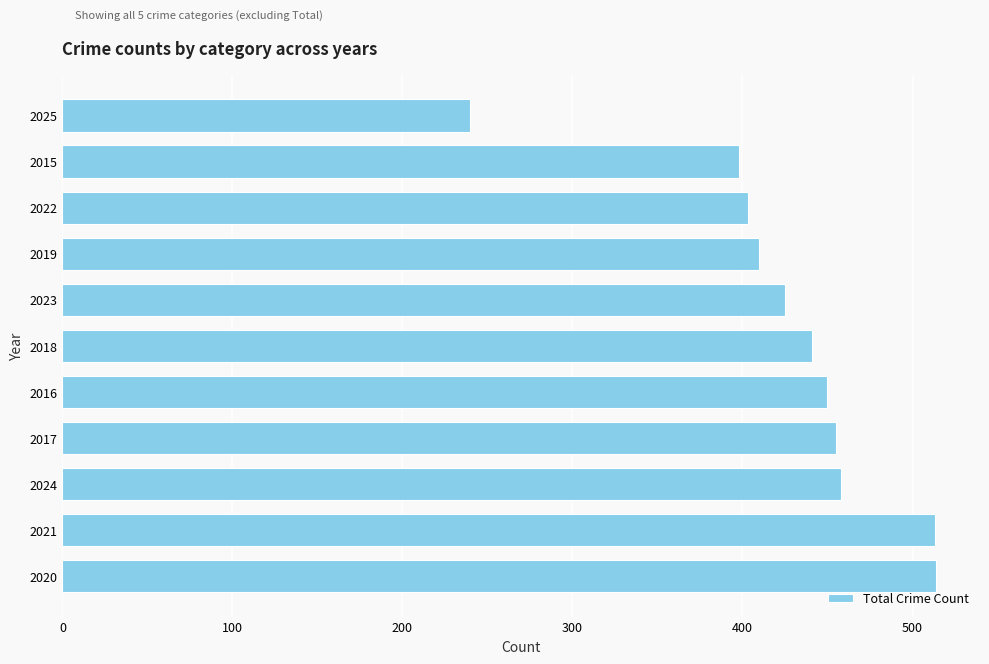

What is the average value?

428